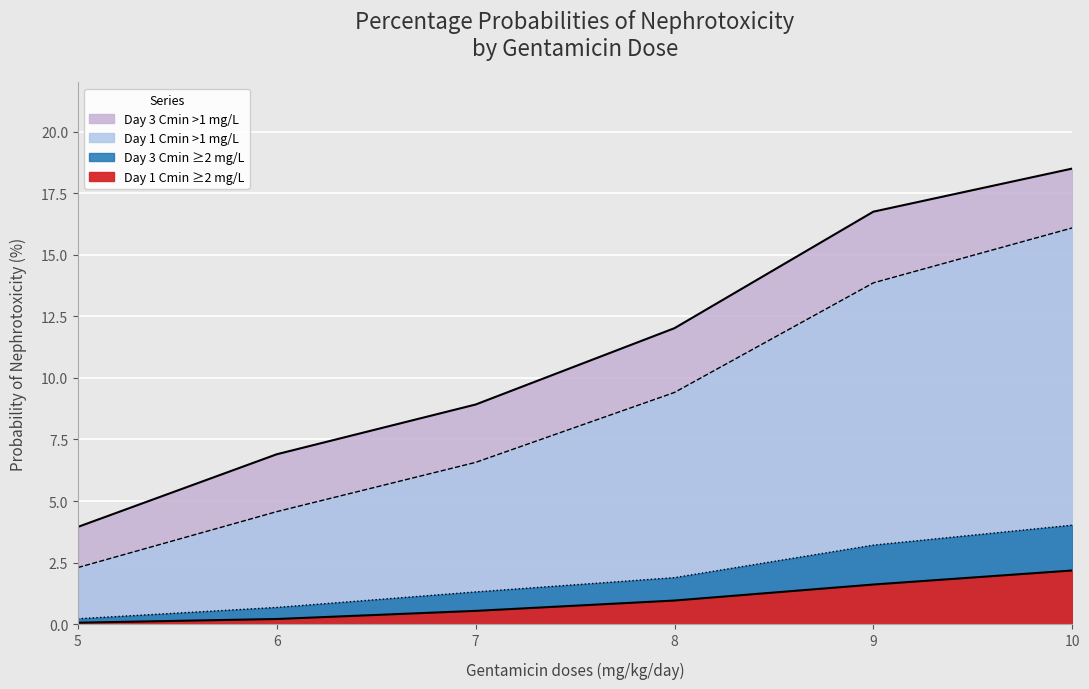

What is the sum of all Day 3 Cmin ≥2 mg/L values?

11.3